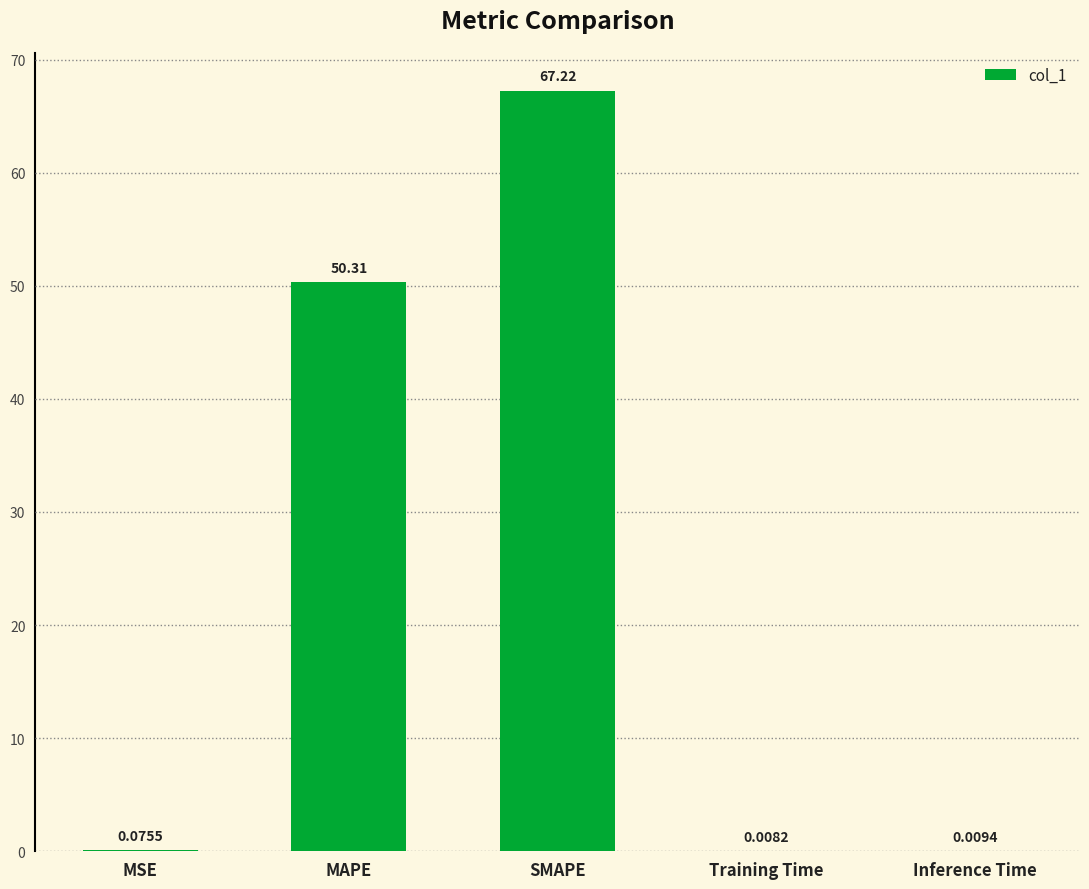

What is the sum of all values?

117.6